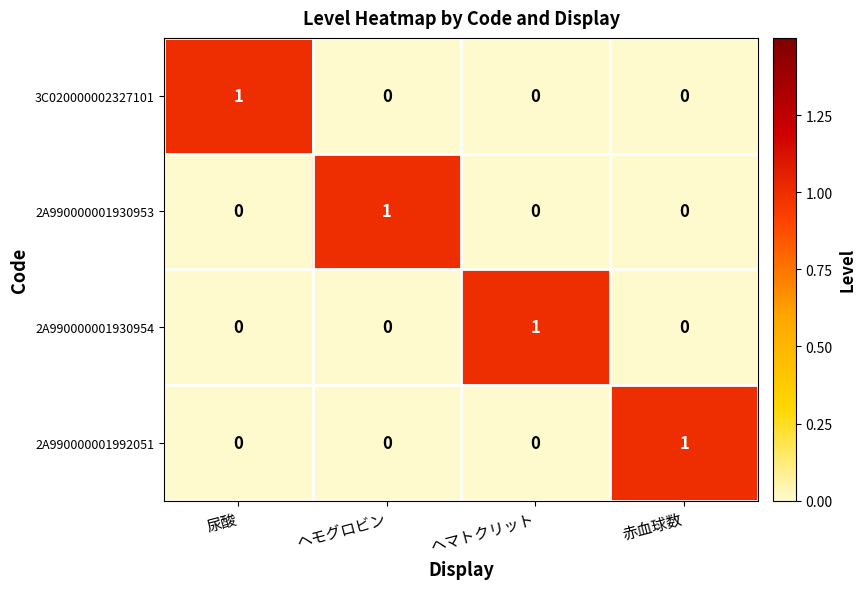

Reading right to left, extract all data points from this chart.

3C020000002327101: 赤血球数=0	ヘマトクリット=0	ヘモグロビン=0	尿酸=1
2A990000001930953: 赤血球数=0	ヘマトクリット=0	ヘモグロビン=1	尿酸=0
2A990000001930954: 赤血球数=0	ヘマトクリット=1	ヘモグロビン=0	尿酸=0
2A990000001992051: 赤血球数=1	ヘマトクリット=0	ヘモグロビン=0	尿酸=0